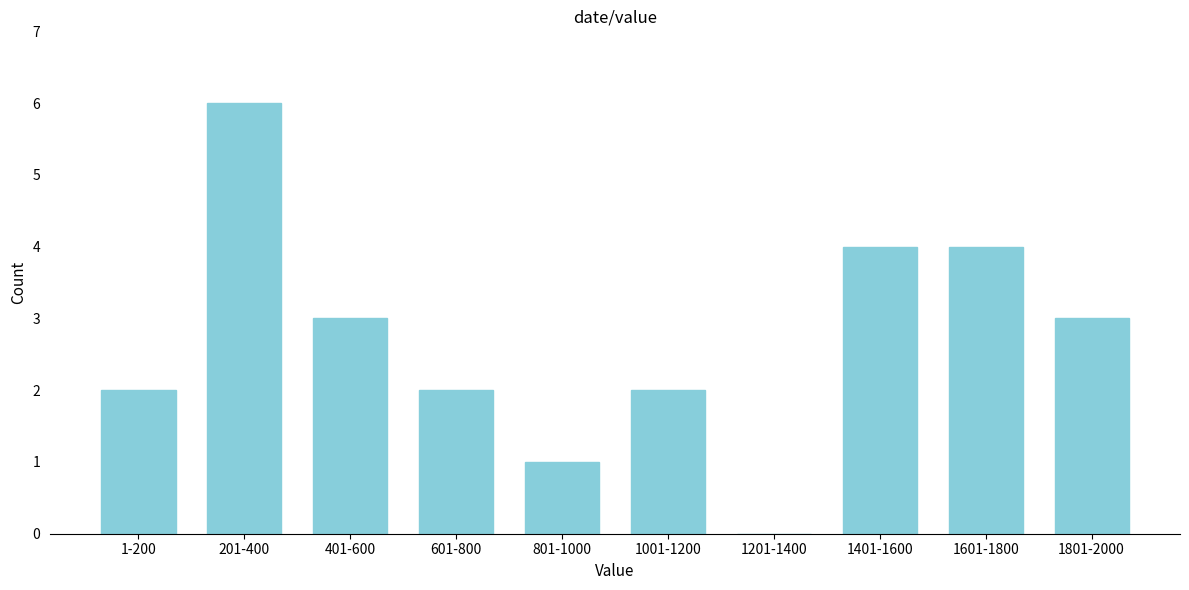

Reading right to left, what are all the values shown in this chart?

1801-2000=3	1601-1800=4	1401-1600=4	1201-1400=0	1001-1200=2	801-1000=1	601-800=2	401-600=3	201-400=6	1-200=2